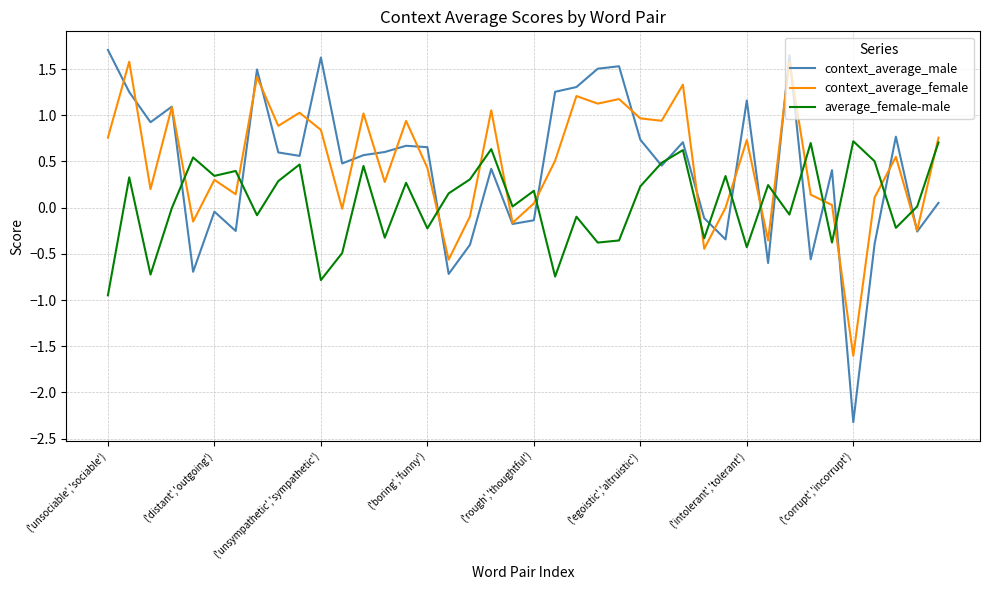

Which series has the widest spread of values?

context_average_male